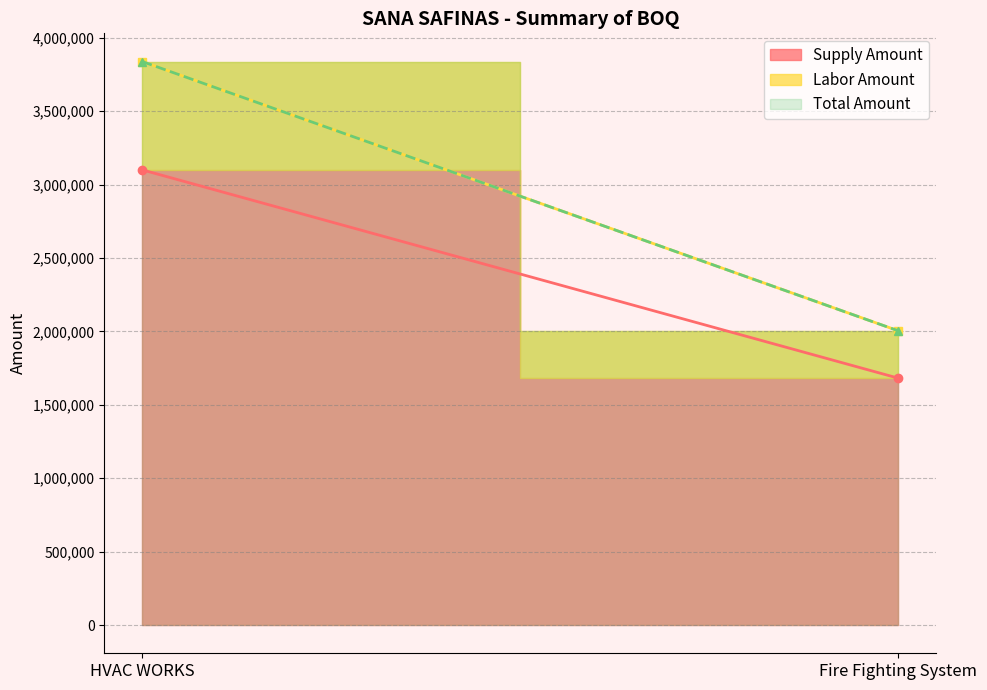

What is the highest value of the Total Amount series?

3838450